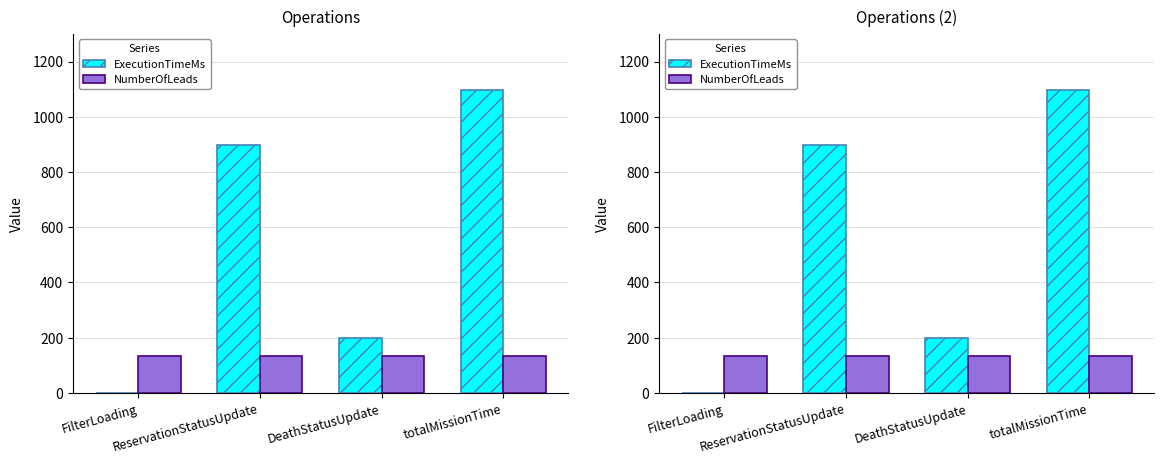

Reading right to left, extract all data points from this chart.

ExecutionTimeMs: 1096	200	896	0
NumberOfLeads: 135	135	135	135